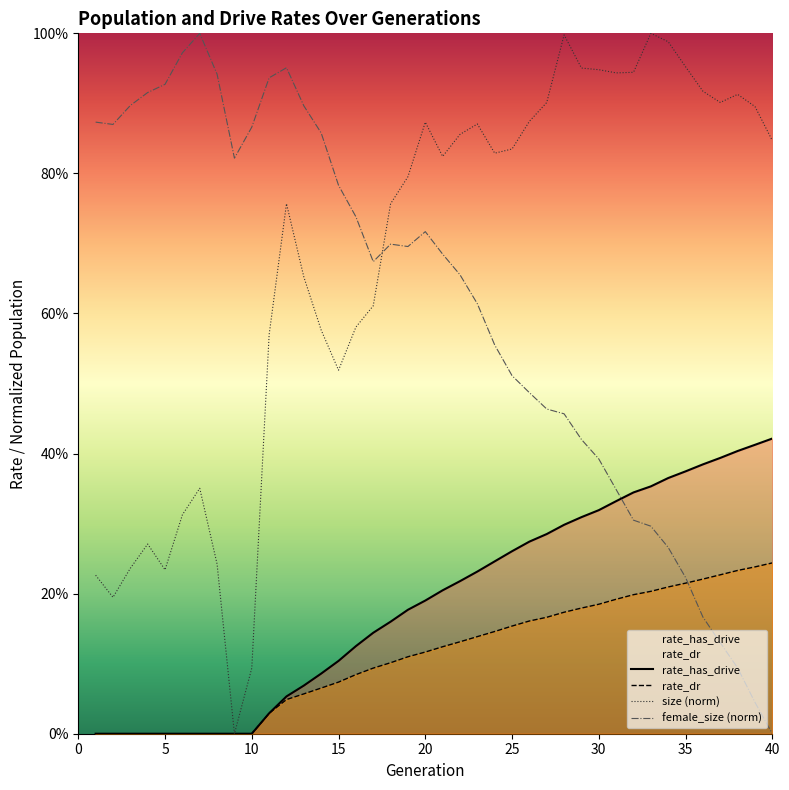

Is the value of rate_dr at 35 greater than the value of female_size (norm) at 10?

No